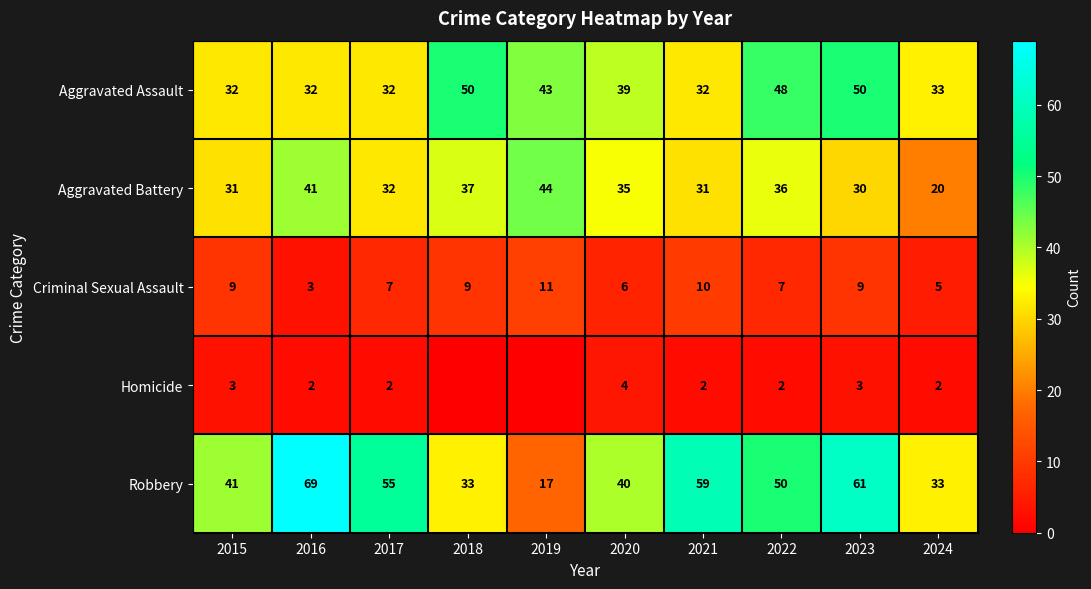

What is the maximum value for Aggravated Assault?

50